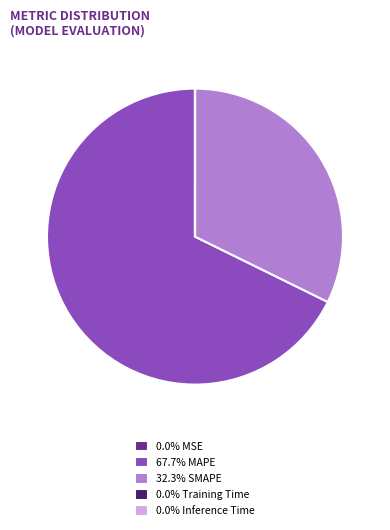

Does 67.7% MAPE account for over 50% of the chart?

Yes